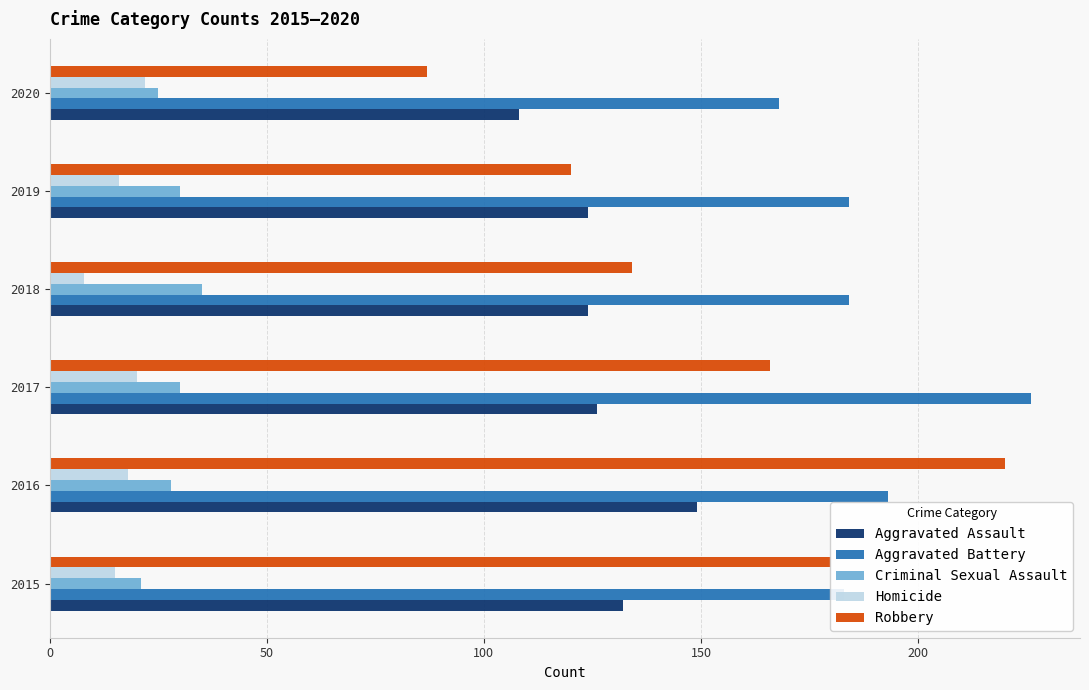

What is the difference between the maximum and minimum values in the Aggravated Battery series?

58